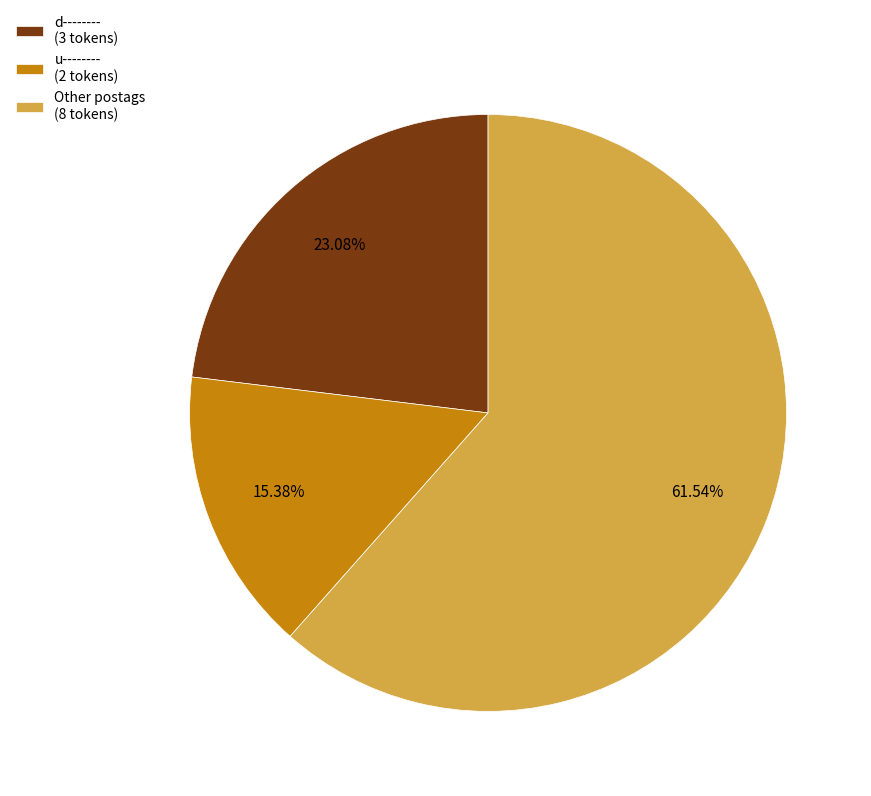

Does u-------- (2 tokens) represent more than half of the total?

No